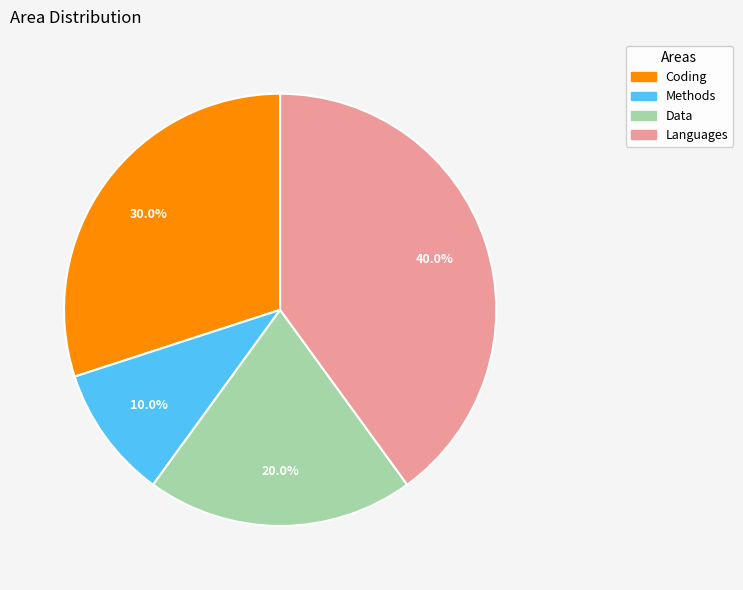

How many slices are in this pie chart?

4